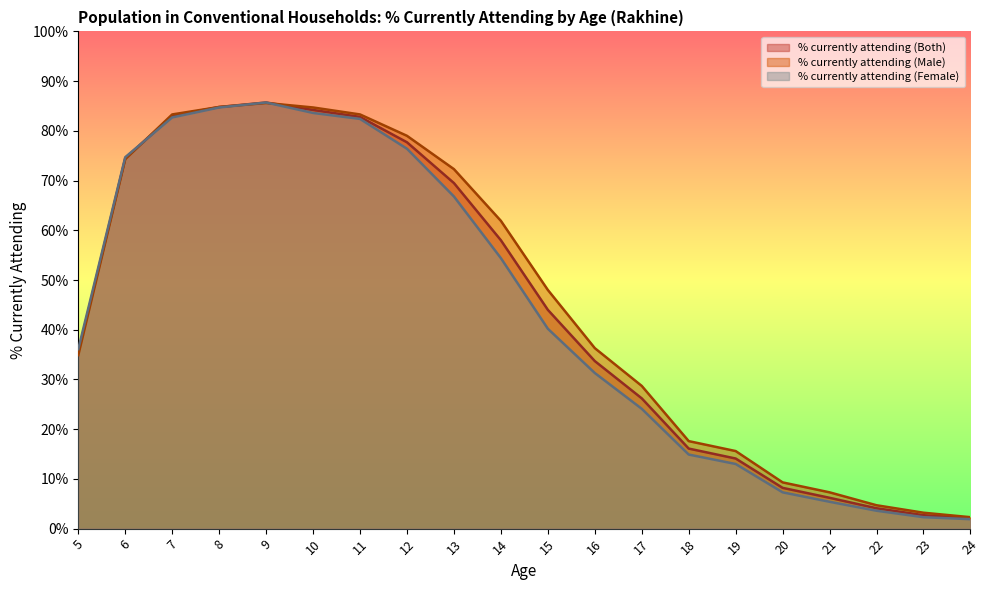

What is the sum of the % currently attending (Both) values at 16 and 12?

111.4